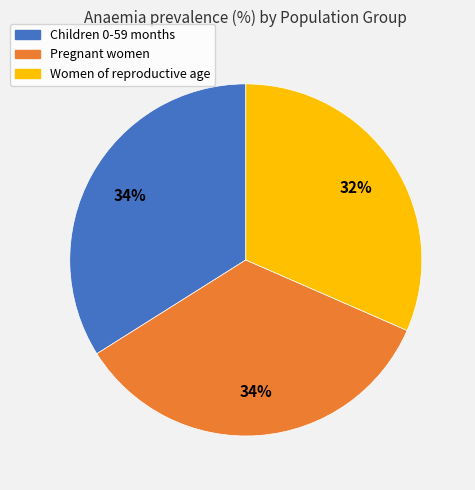

What is the smallest slice in the pie chart?

Women of reproductive age